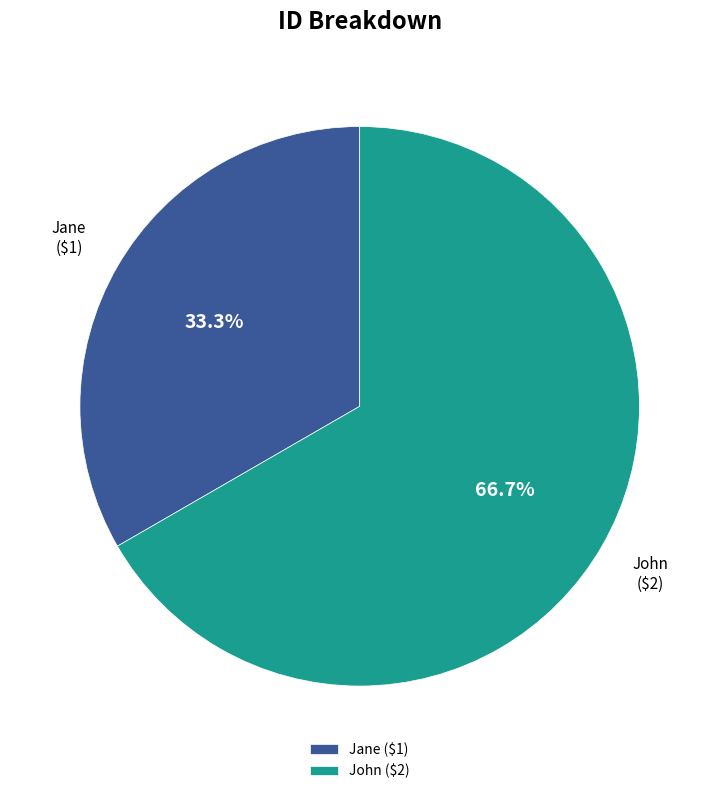

Which category accounts for the majority?

John